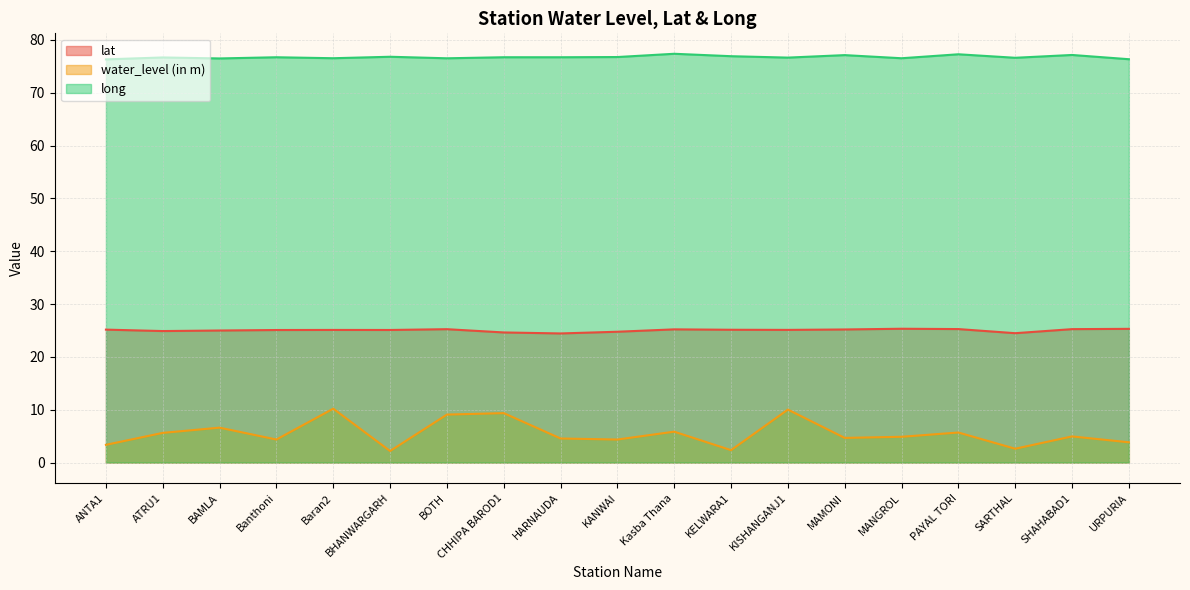

What is the total value across all series at ANTA1?

104.8